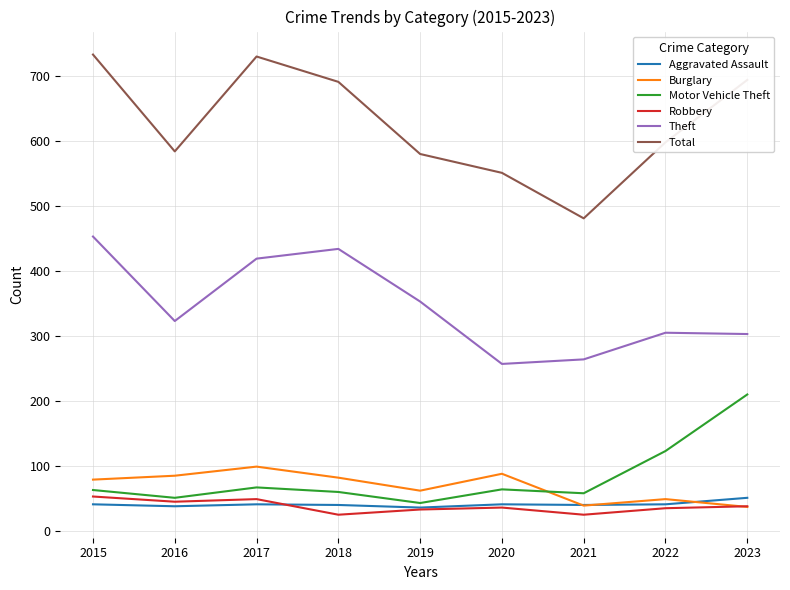

Between 2016 and 2023, which series saw the biggest shift?

Motor Vehicle Theft